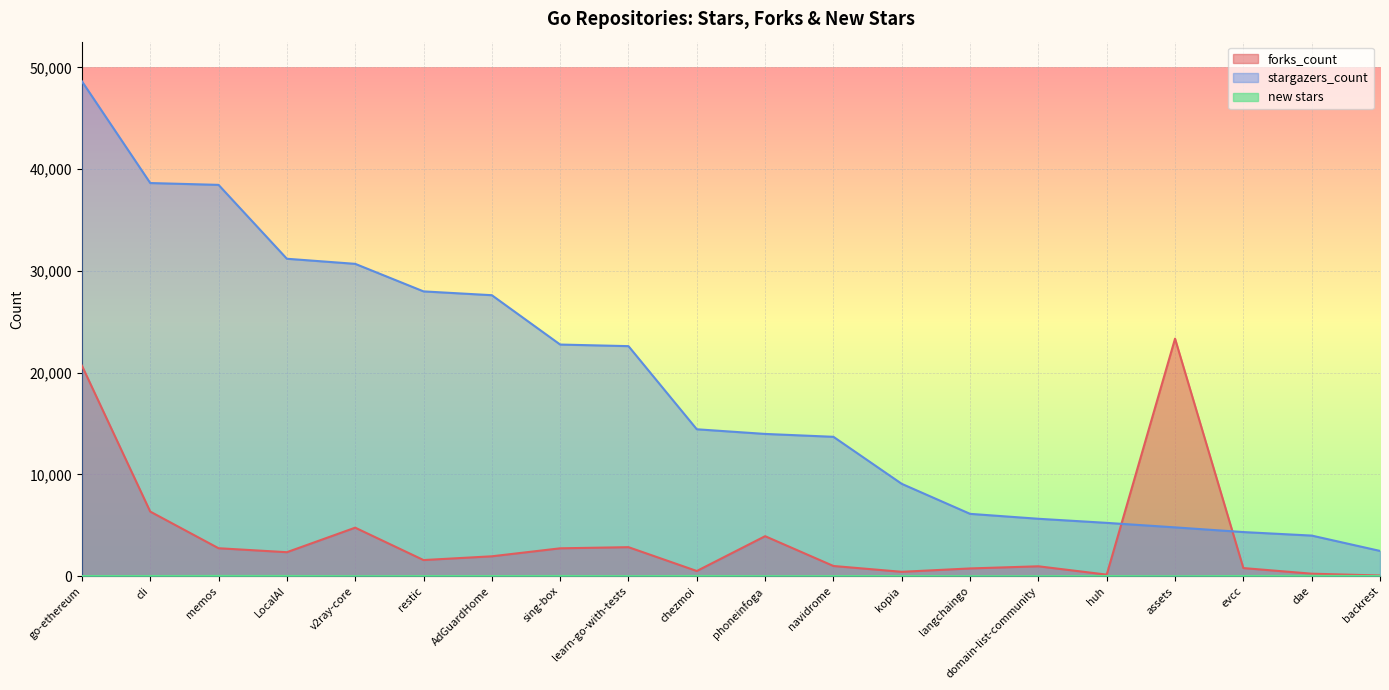

List the series in order of their peak value, lowest first.

new stars, forks_count, stargazers_count